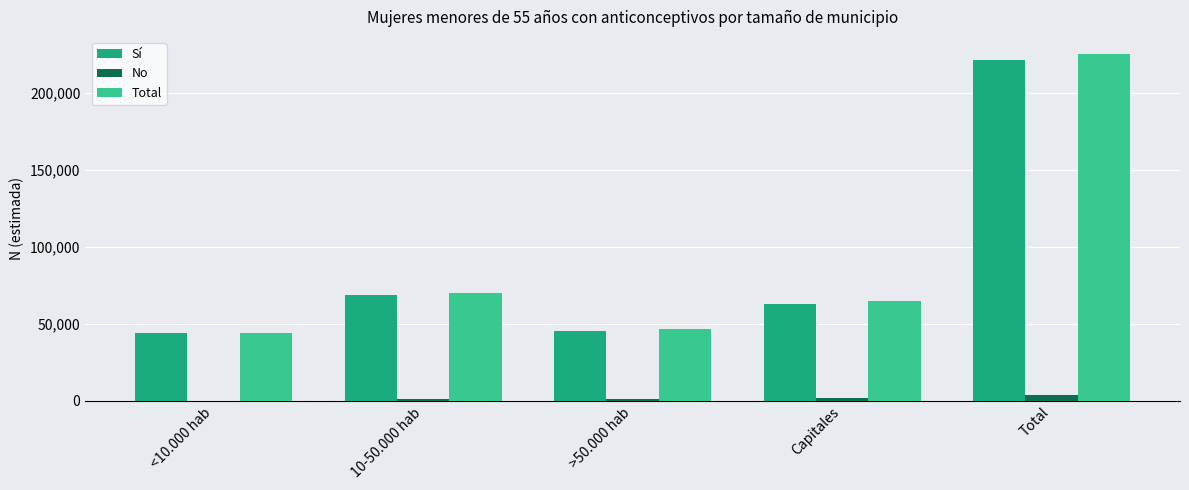

Is the value of Total at 10-50.000 hab greater than the value of Sí at Capitales?

Yes